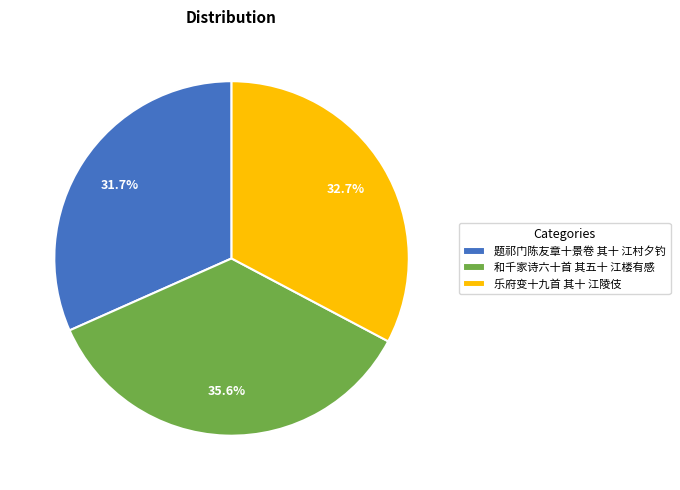

What is the largest slice in the pie chart?

和千家诗六十首 其五十 江楼有感